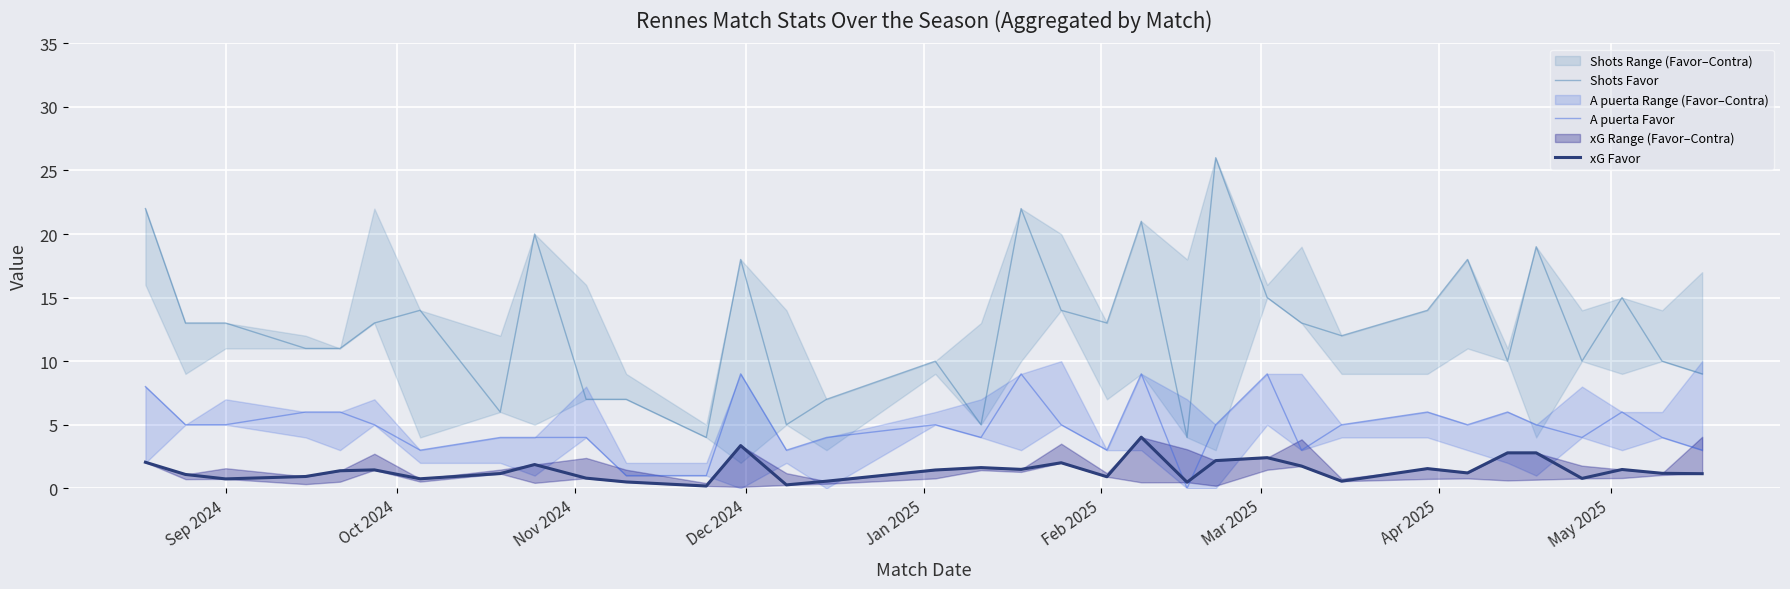

How many categories are shown in the chart?

34